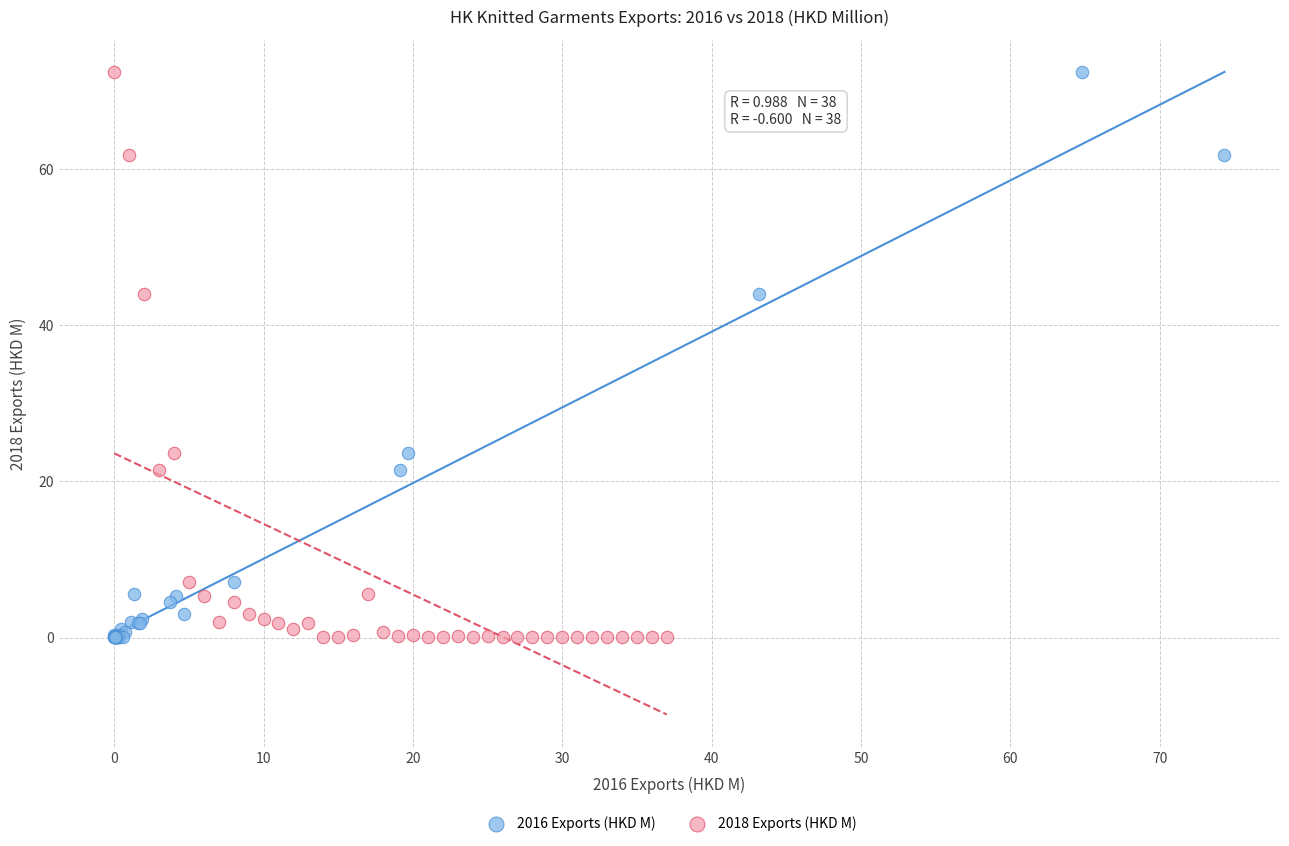

What are all the series names shown in the legend?

2016 Exports (HKD M), 2018 Exports (HKD M)